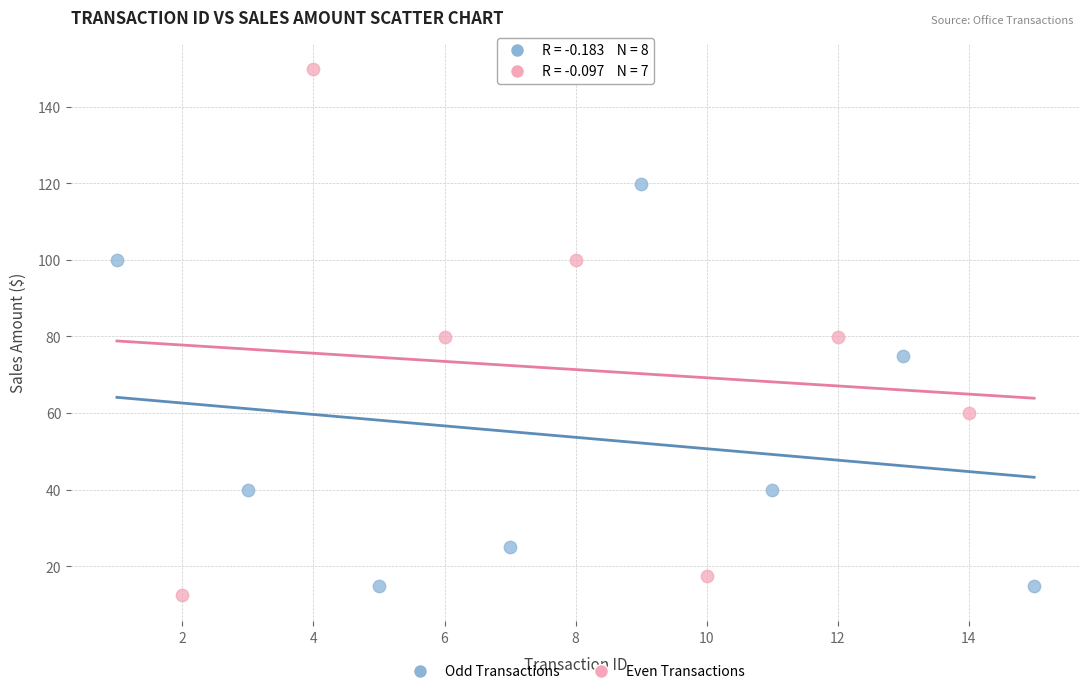

Which series reaches the maximum Y coordinate?

Even Transactions